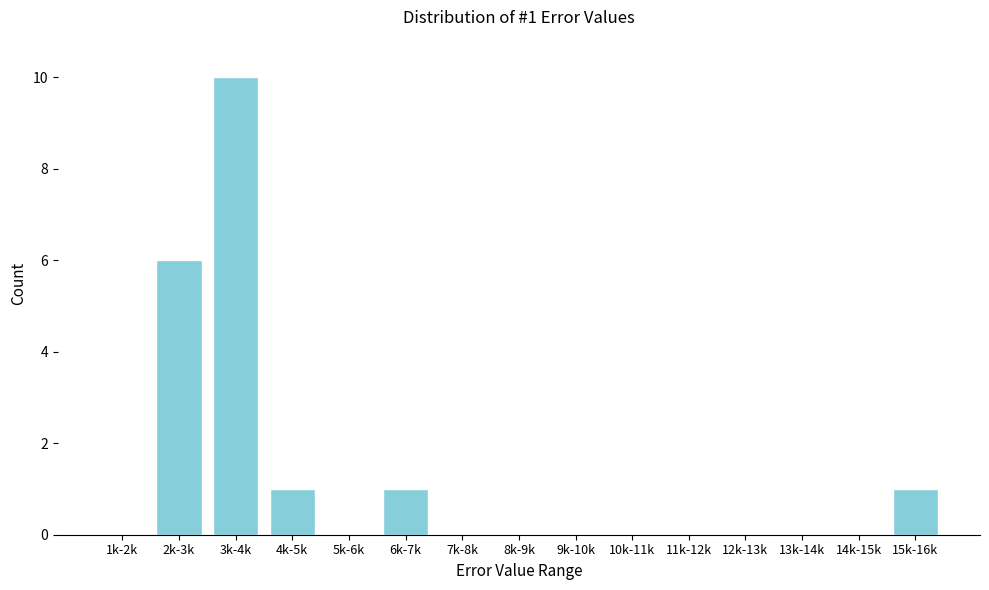

Reading left to right, transcribe all the data shown in this chart.

1k-2k=0	2k-3k=6	3k-4k=10	4k-5k=1	5k-6k=0	6k-7k=1	7k-8k=0	8k-9k=0	9k-10k=0	10k-11k=0	11k-12k=0	12k-13k=0	13k-14k=0	14k-15k=0	15k-16k=1